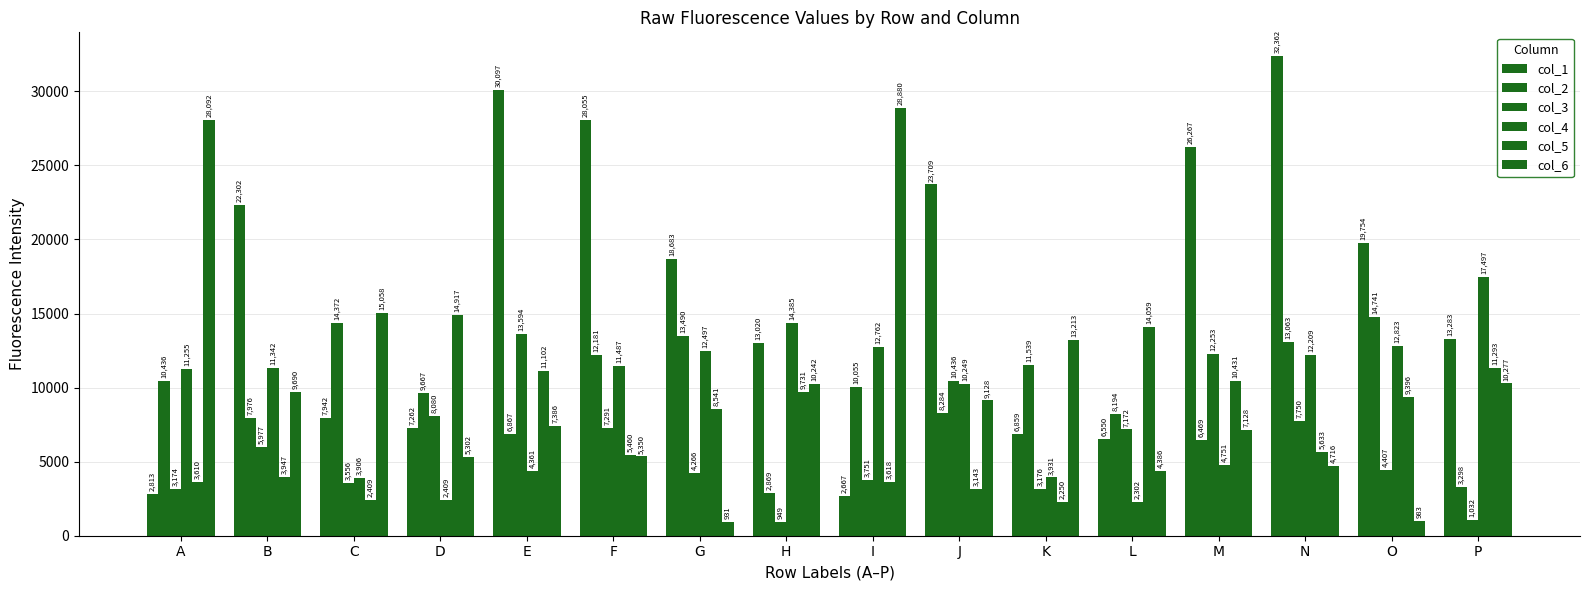

Rank the categories by col_5 value from highest to lowest.

D, L, P, E, M, H, O, G, N, F, B, I, A, J, C, K